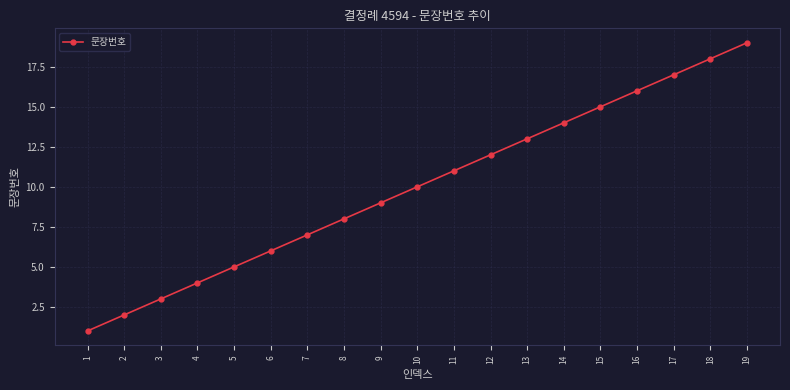

True or false: the data shows 9 at 9.

True